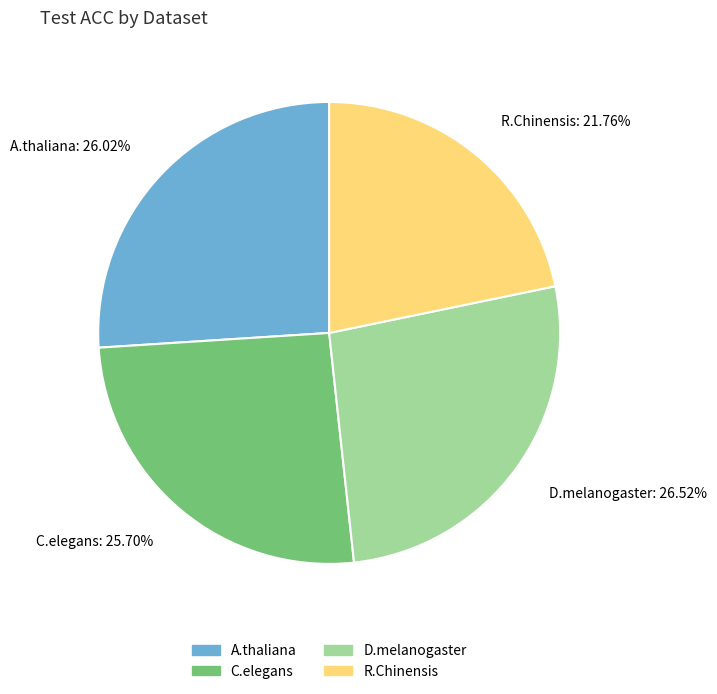

Count the number of slices in the pie.

4